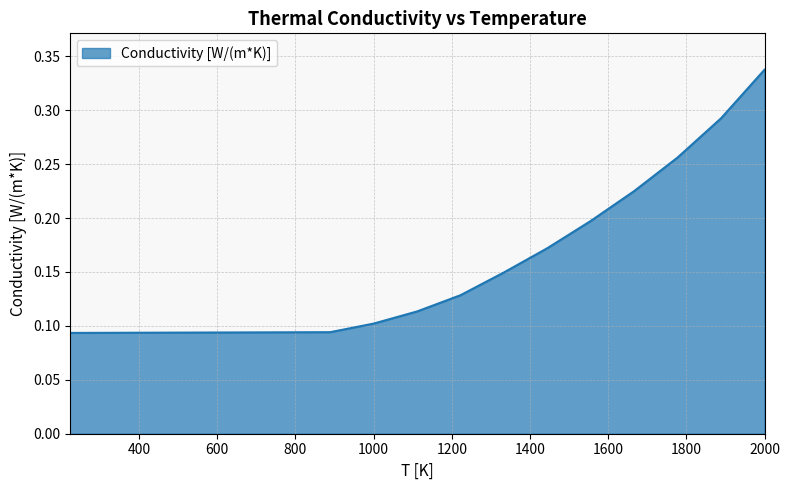

What is the label of the 9th point from the right?

1111.111111111111